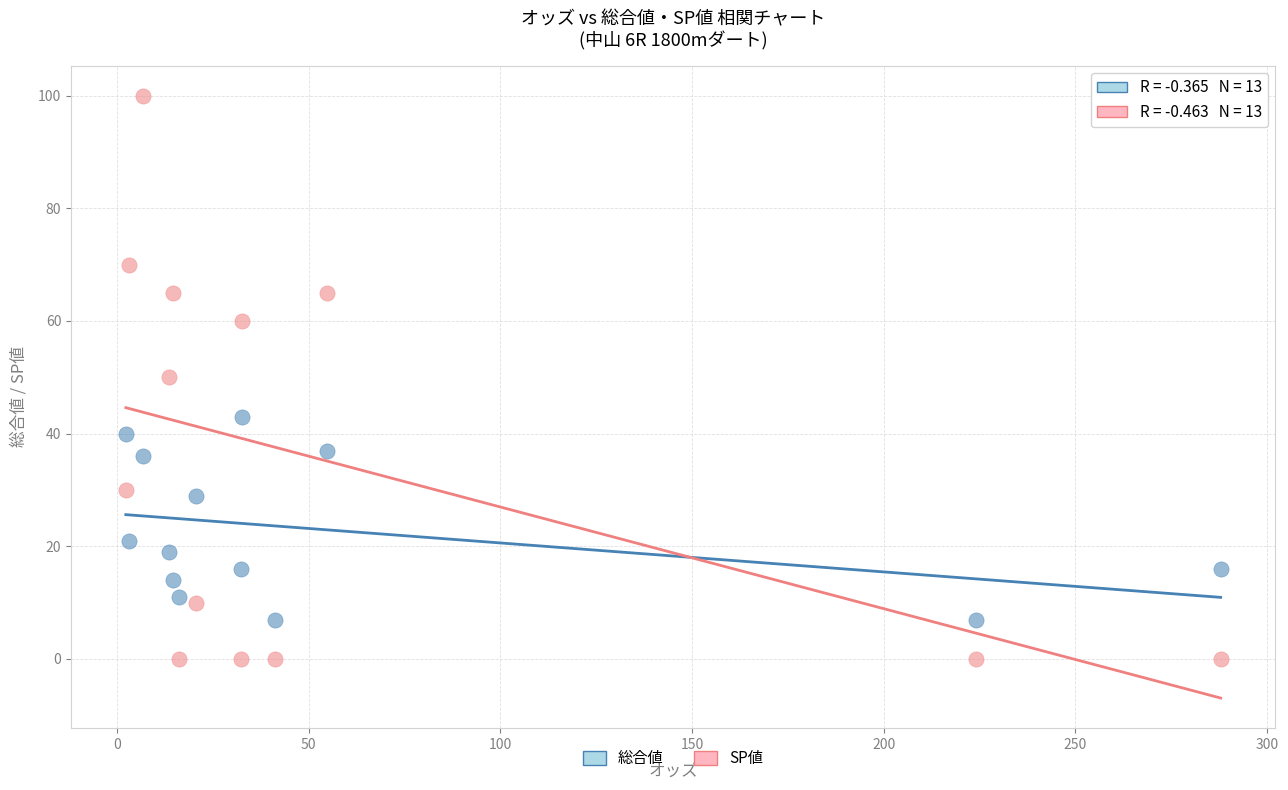

What are all the series names shown in the legend?

総合値, SP値